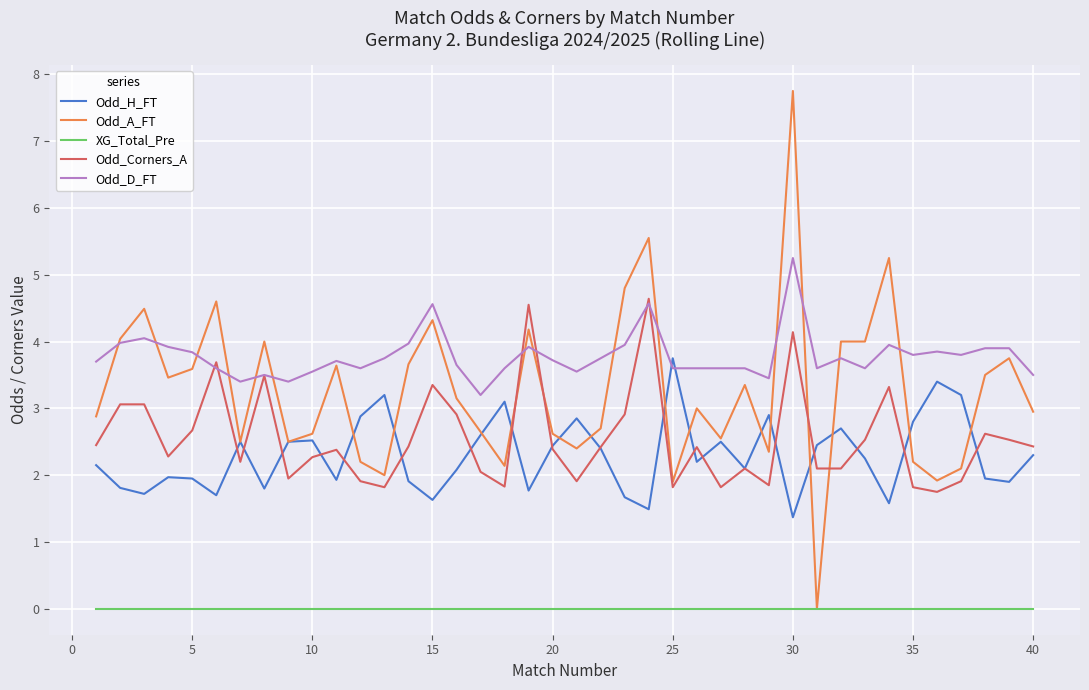

Which series has the widest spread of values?

Odd_A_FT